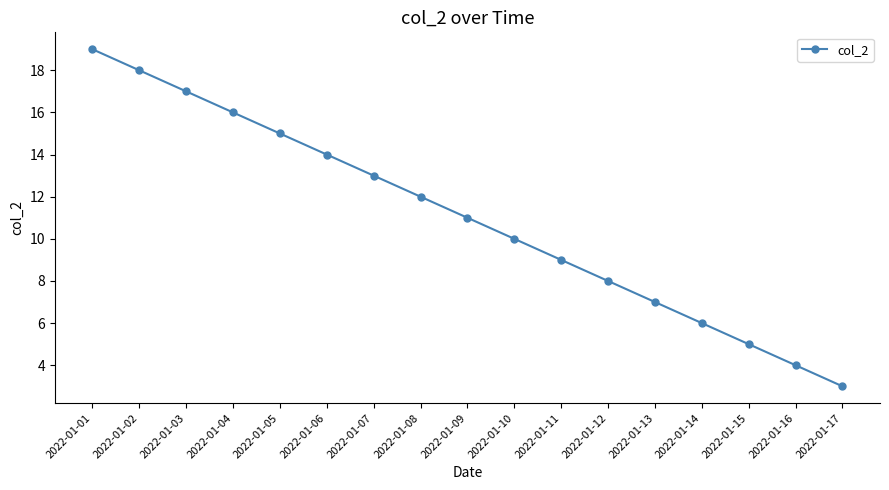

What is the sum of the values at 2022-01-04 and 2022-01-05?

31